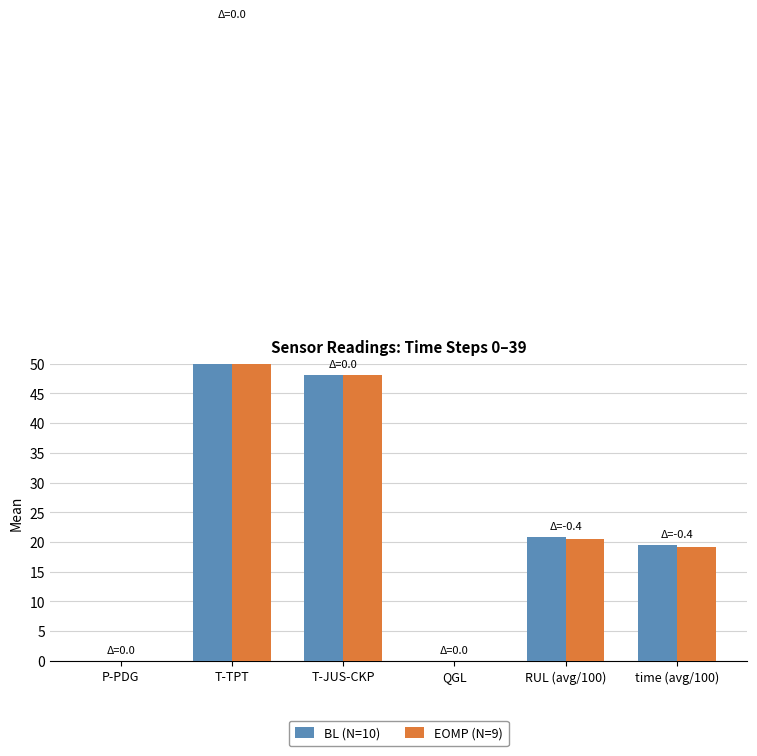

The value of EOMP (N=9) at time (avg/100) is 19.1. True or false?

True